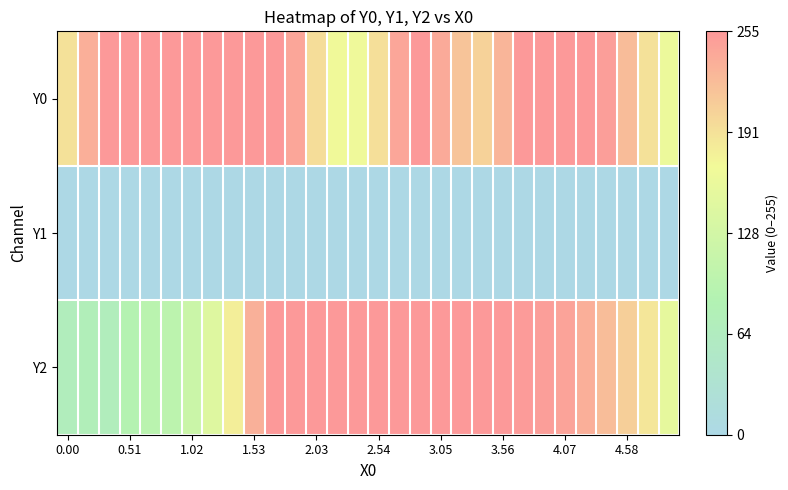

At which category is the sum across all series the highest?

17